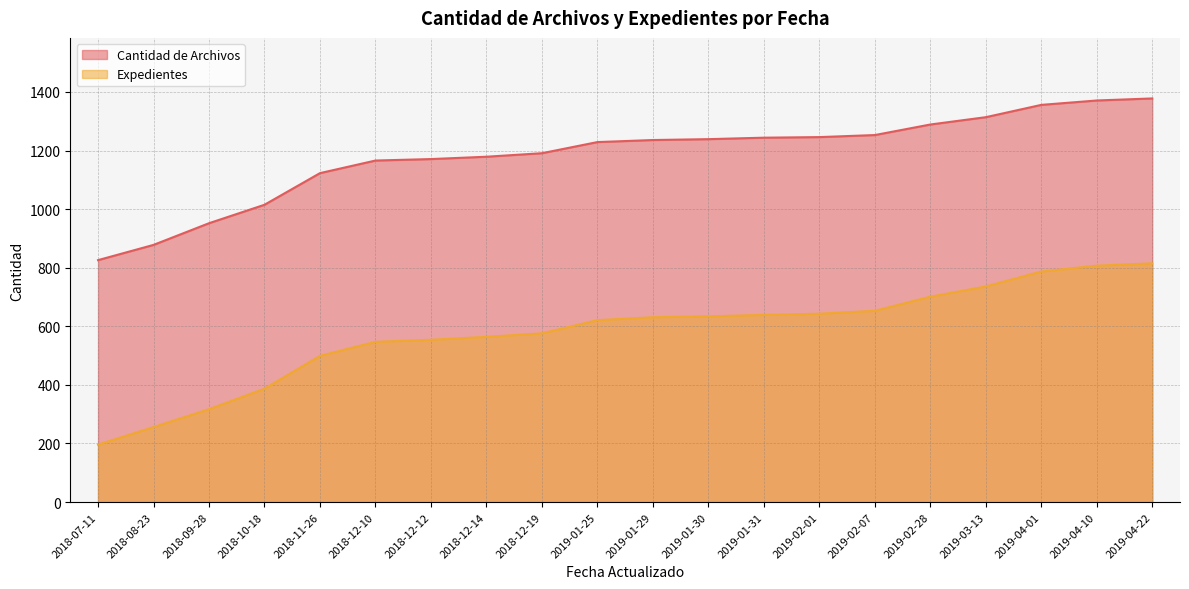

What is the maximum value for Expedientes?

815